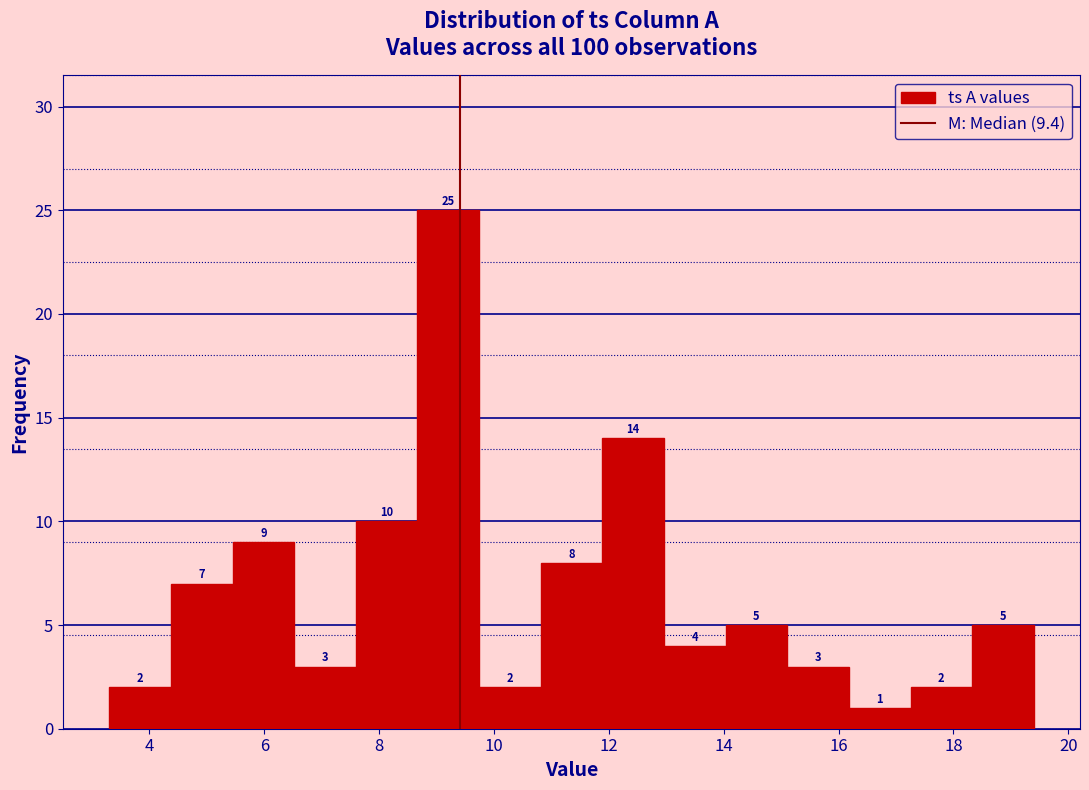

Which range on the x-axis has the tallest bar?

8.6 to 9.8